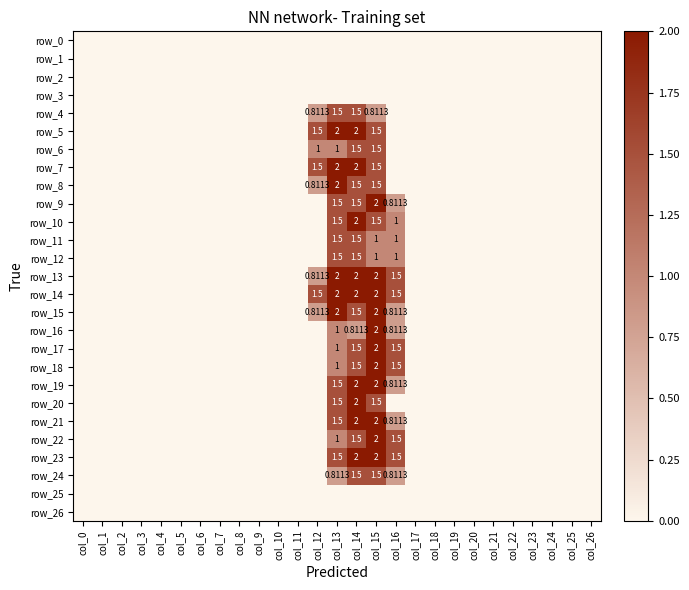

Is the value of row_14 at col_24 greater than the value of row_21 at col_5?

No